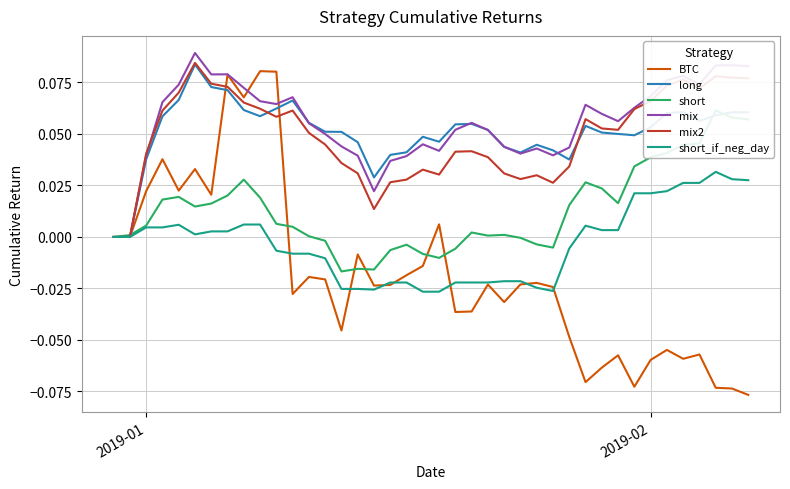

What is the difference between the highest and lowest values at 2019-02?

0.1